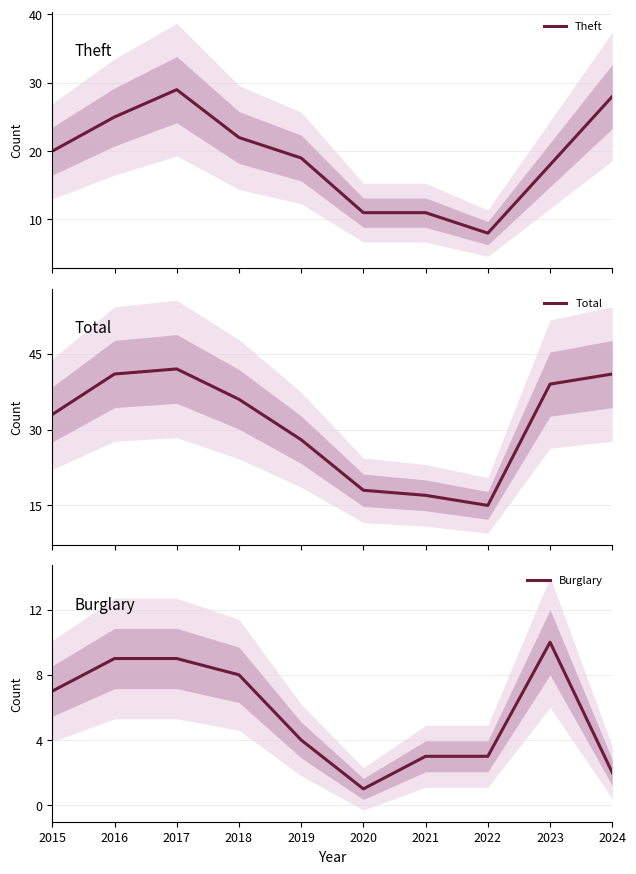

In Burglary, how many points are lower than both neighbors (excluding endpoints)?

1